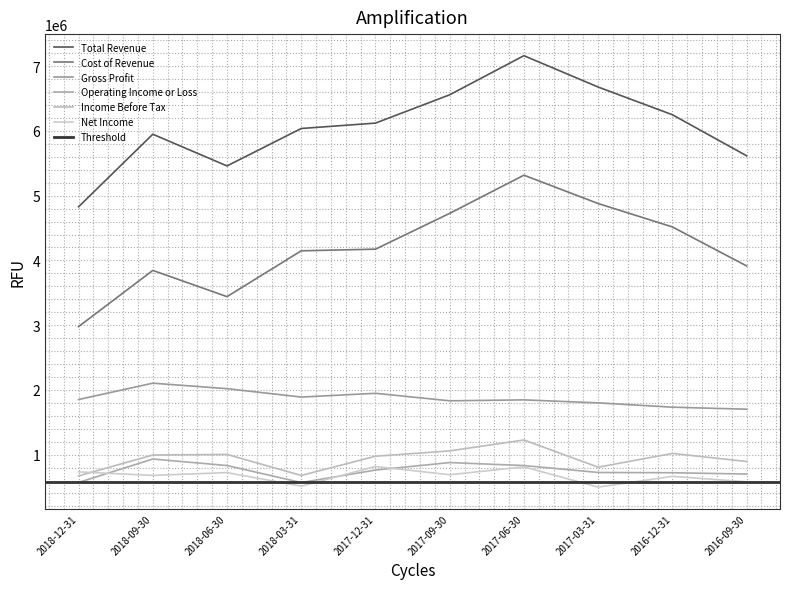

Which label corresponds to the smallest value in the chart?

2017-03-31